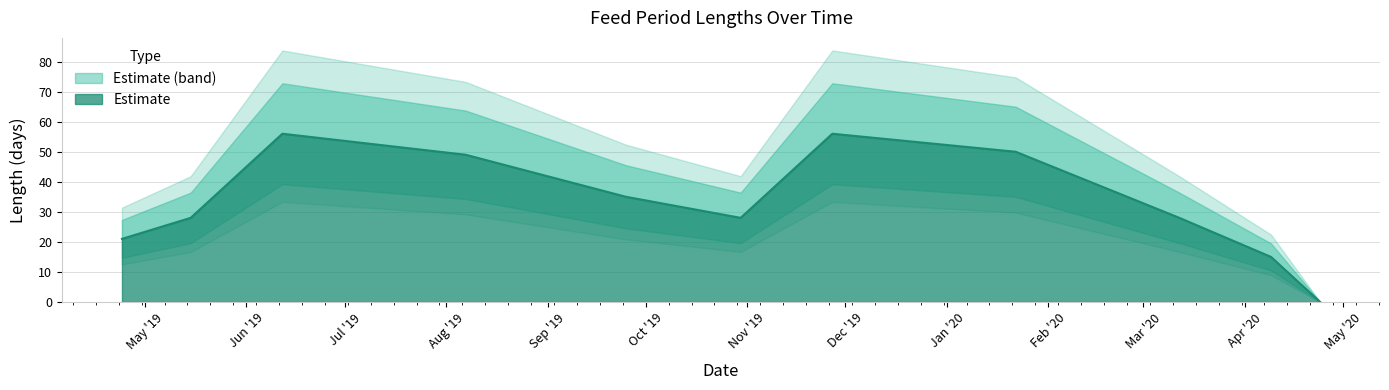

Is it true that the value at 2019-05-15 is 47?

False